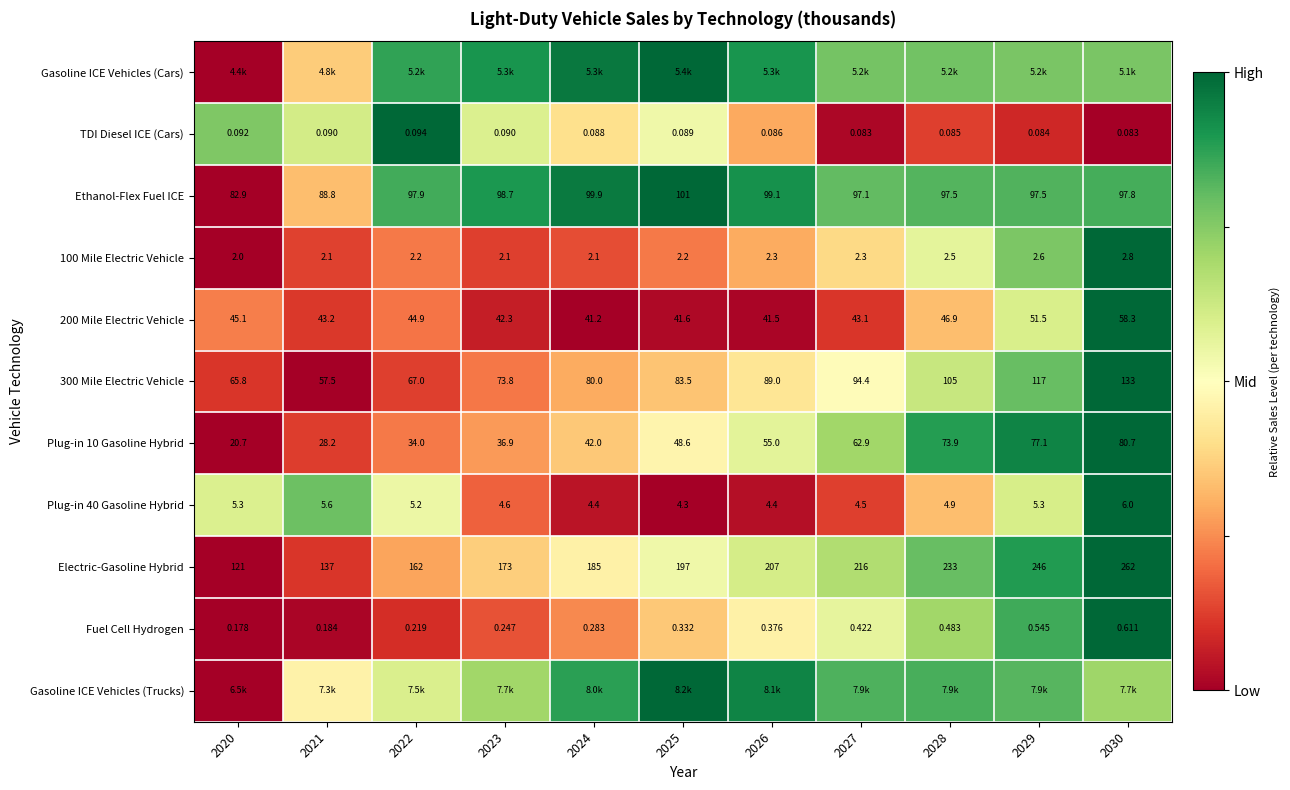

Is the value of 100 Mile Electric Vehicle at 2026 greater than the value of Ethanol-Flex Fuel ICE at 2022?

No